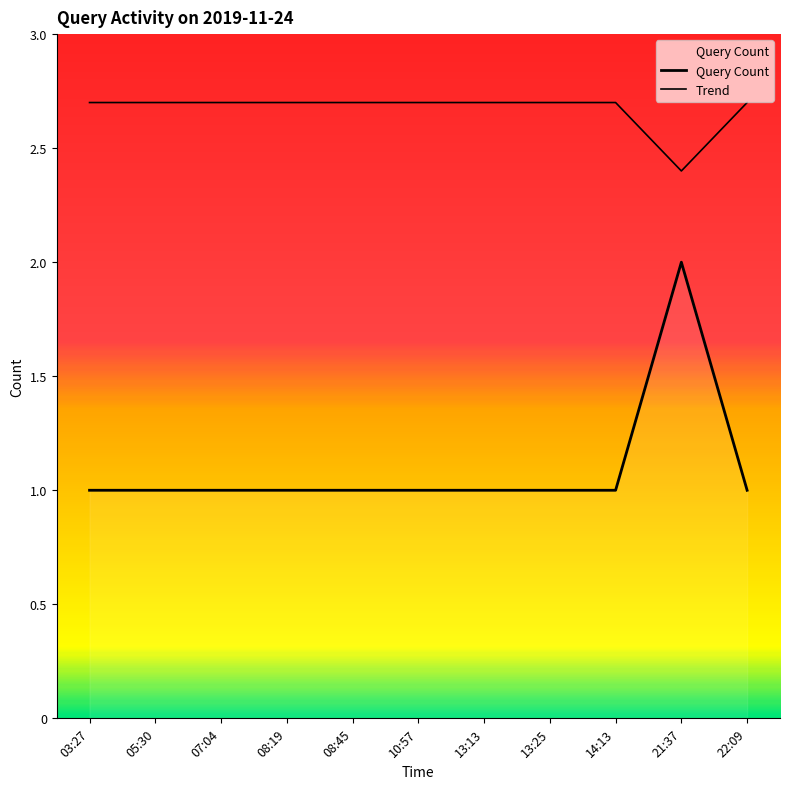

Rank the categories by value from lowest to highest.

03:27, 05:30, 07:04, 08:19, 08:45, 10:57, 13:13, 13:25, 14:13, 22:09, 21:37